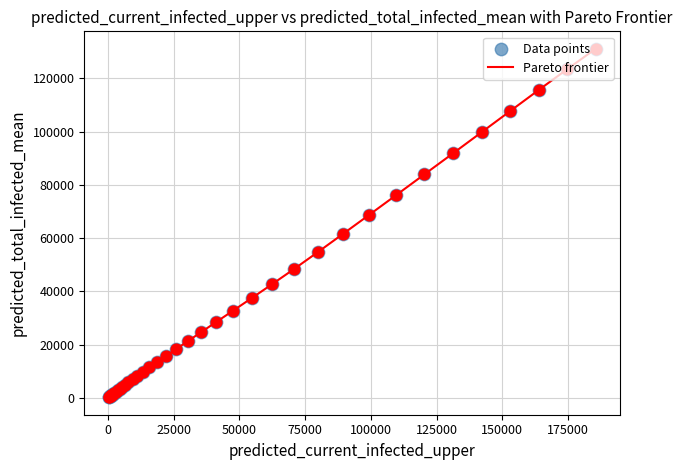

What is the greatest value displayed?

131149